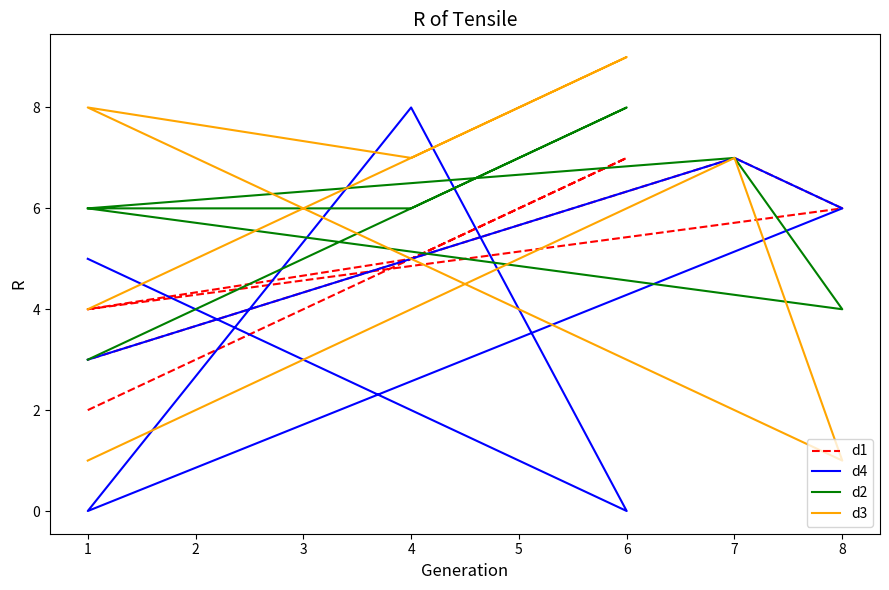

How many lines are shown in the chart?

4